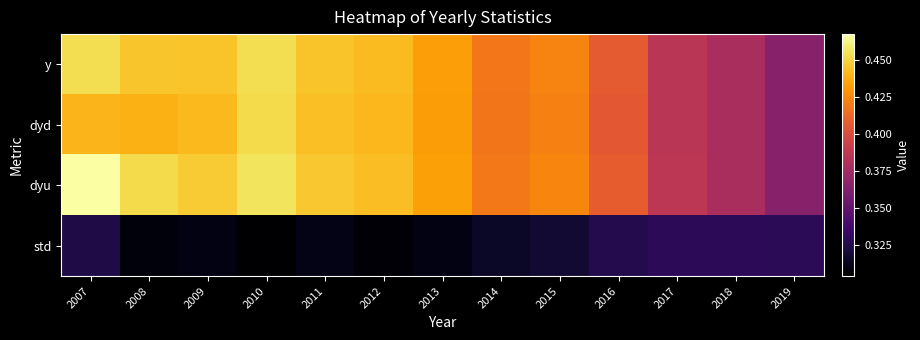

How many data points does each series have?

13